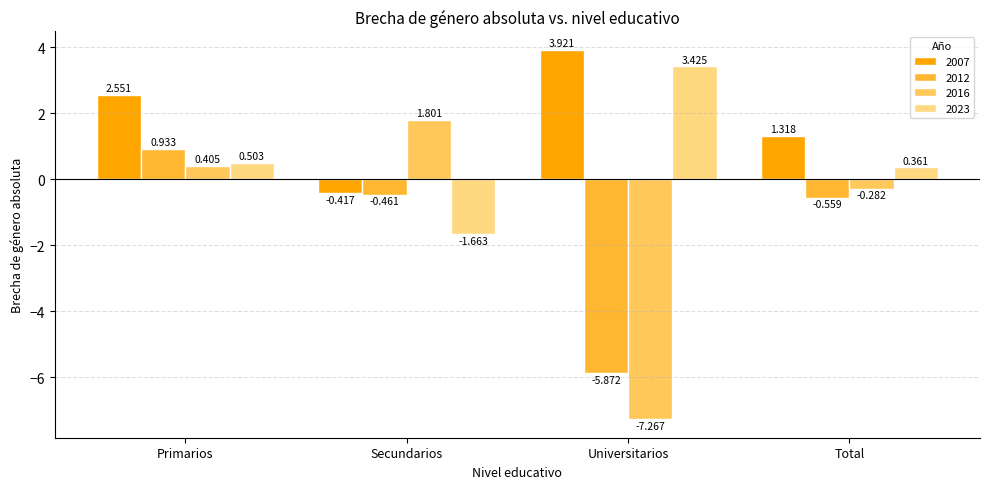

Between Primarios and Secundarios, which series saw the biggest shift?

2007